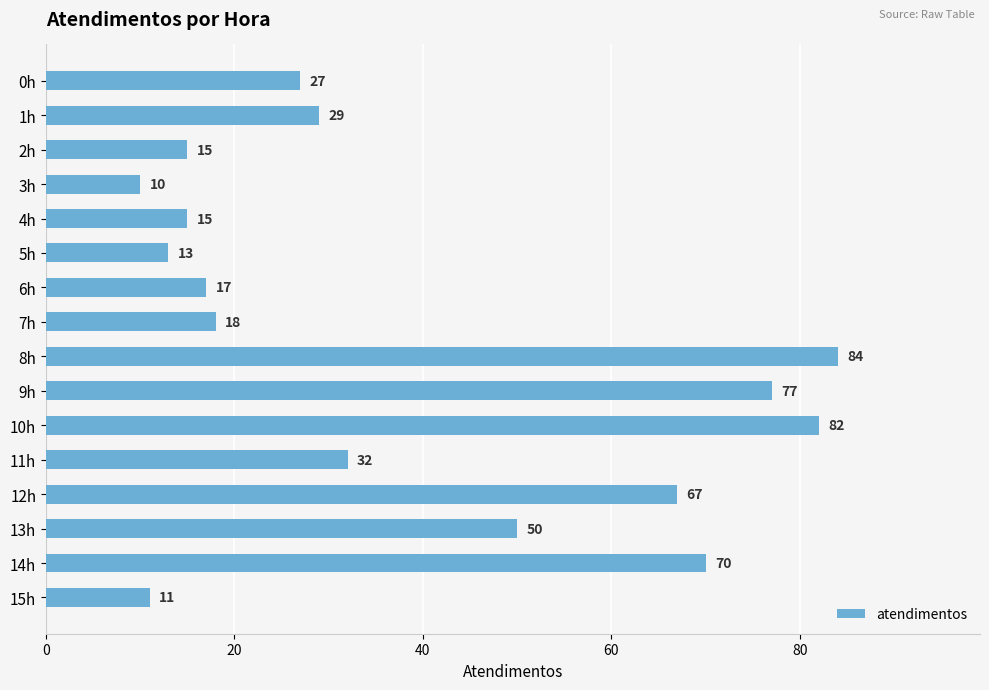

At which label is the value closest to 47?

13h